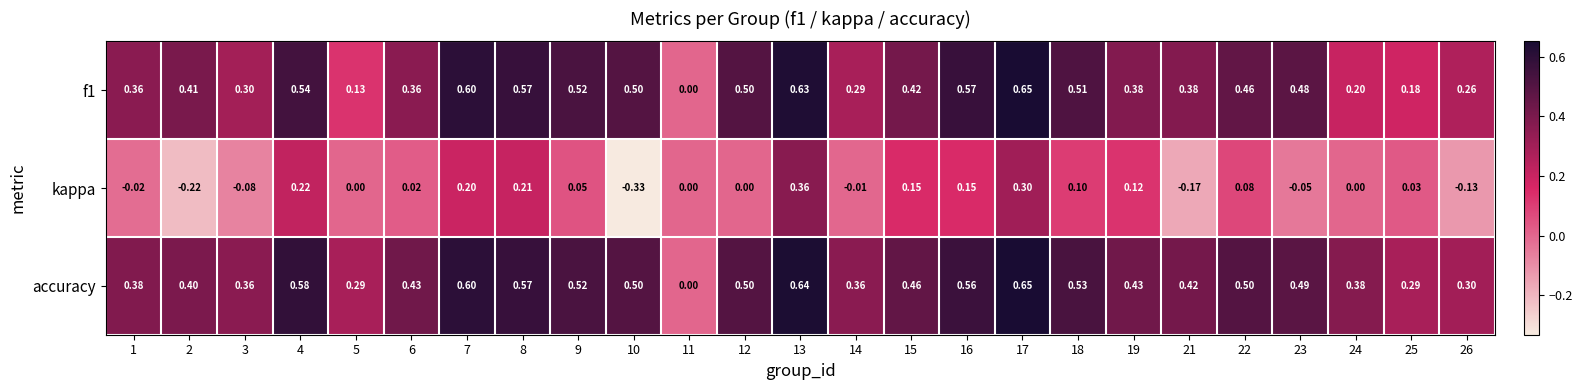

Which series has the largest range (max minus min)?

kappa